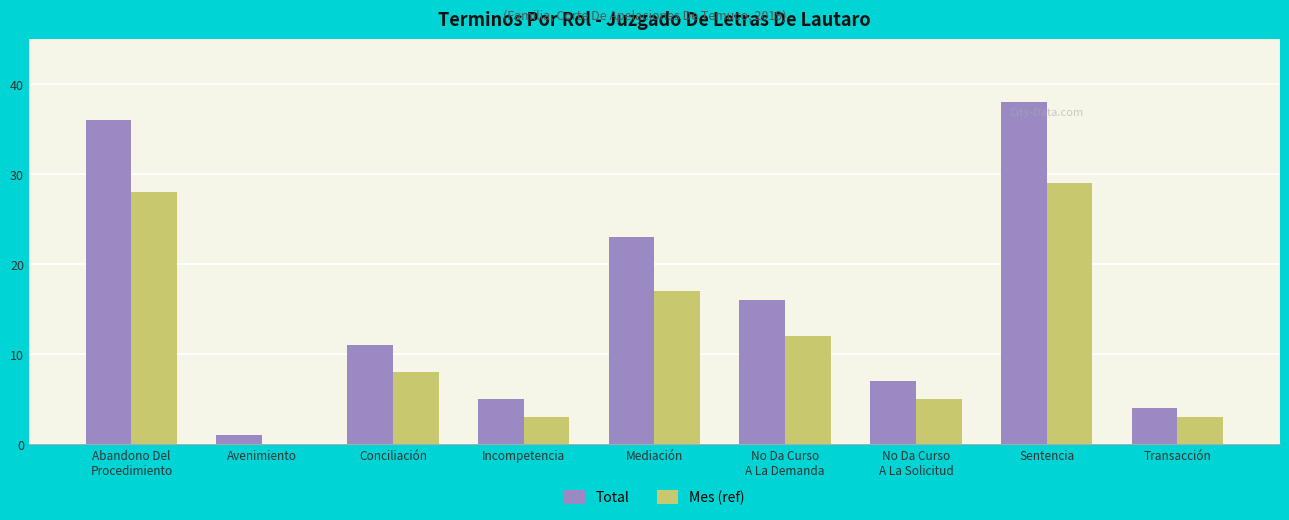

Are the bars horizontal?

No